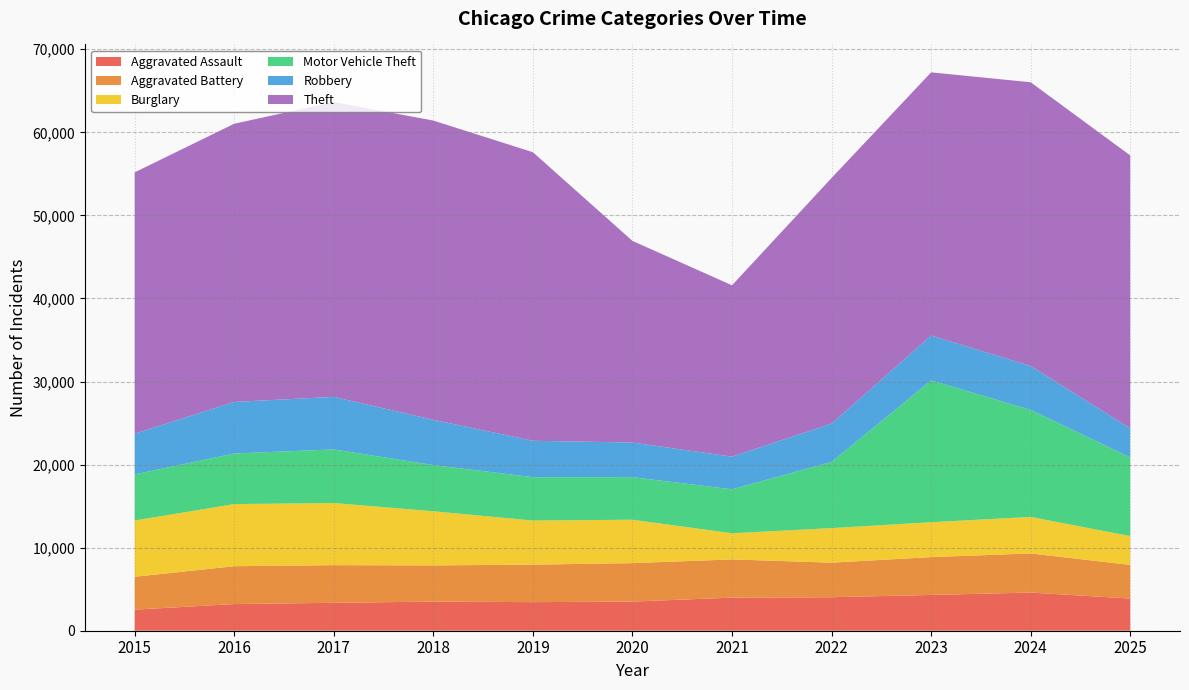

Reading left to right, what are all the values shown in this chart?

Aggravated Assault: 2538	3207	3361	3506	3440	3509	3982	4030	4308	4593	3870
Aggravated Battery: 3956	4562	4533	4357	4516	4628	4605	4164	4553	4711	4054
Burglary: 6773	7476	7477	6520	5308	5223	3146	4157	4201	4394	3469
Motor Vehicle Theft: 5550	6091	6455	5562	5218	5126	5295	7960	17068	12889	9469
Robbery: 4903	6207	6324	5445	4387	4166	3930	4623	5403	5290	3503
Theft: 31460	33490	35491	36025	34734	24276	20626	29568	31684	34149	32855